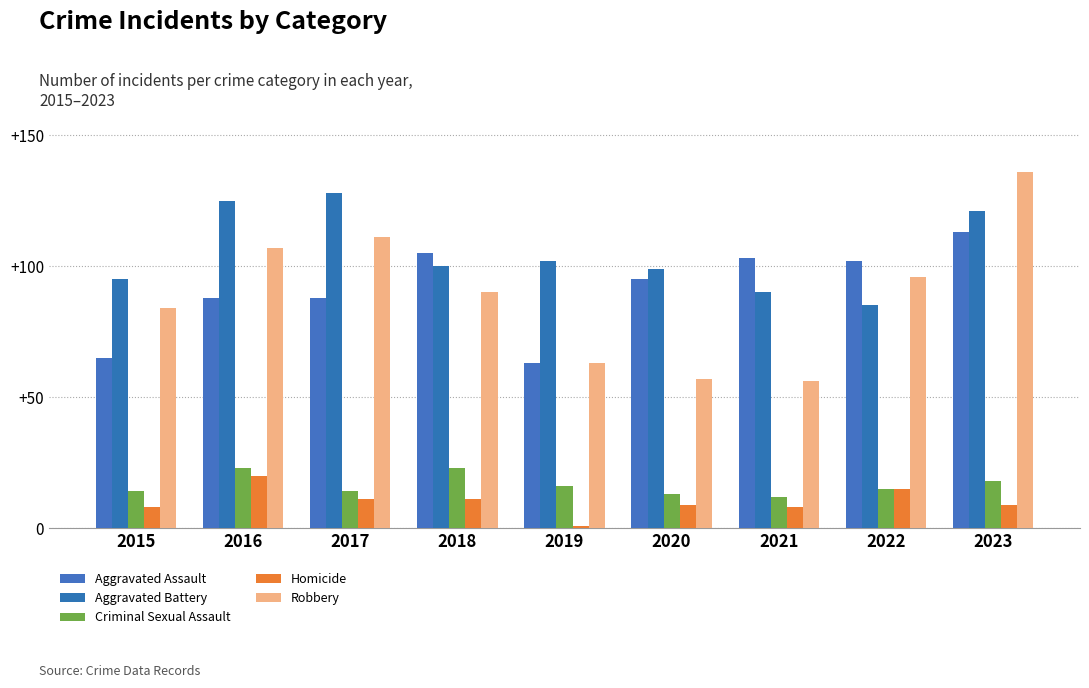

How many data points in Aggravated Battery are less than 100?

4